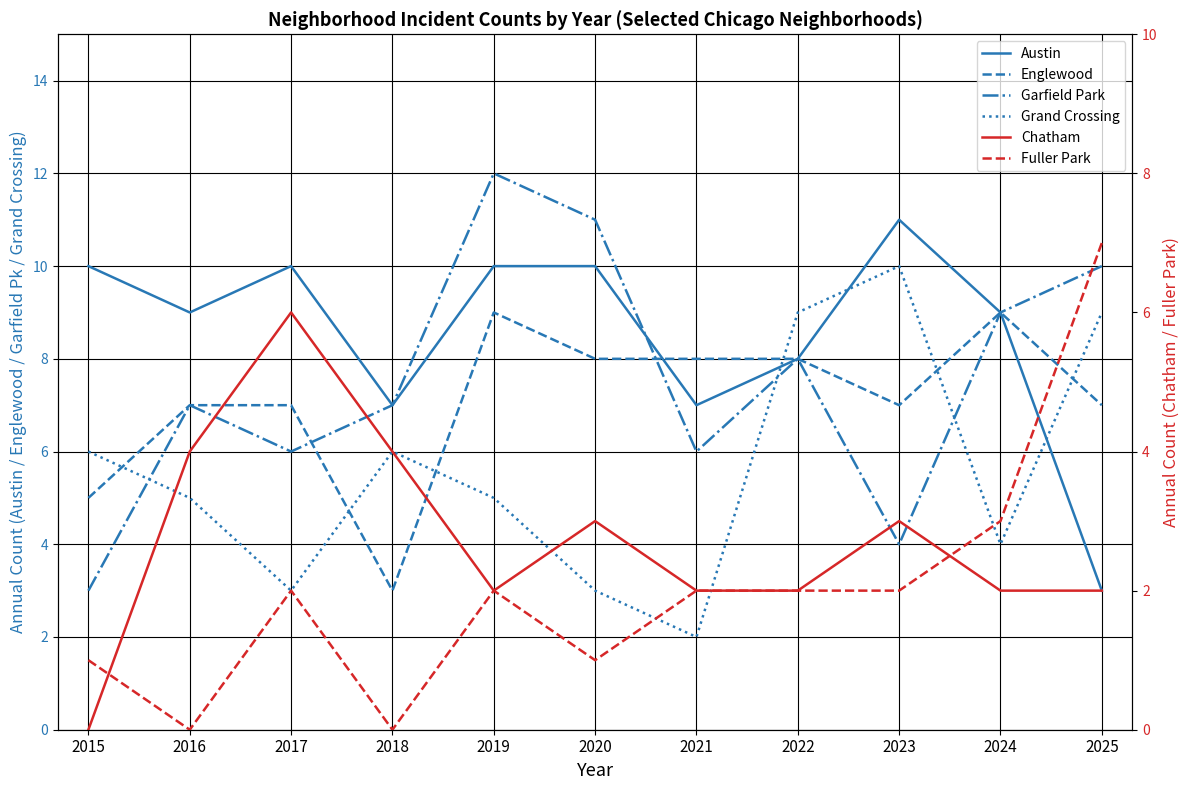

At how many categories does at least one series exceed 9?

6